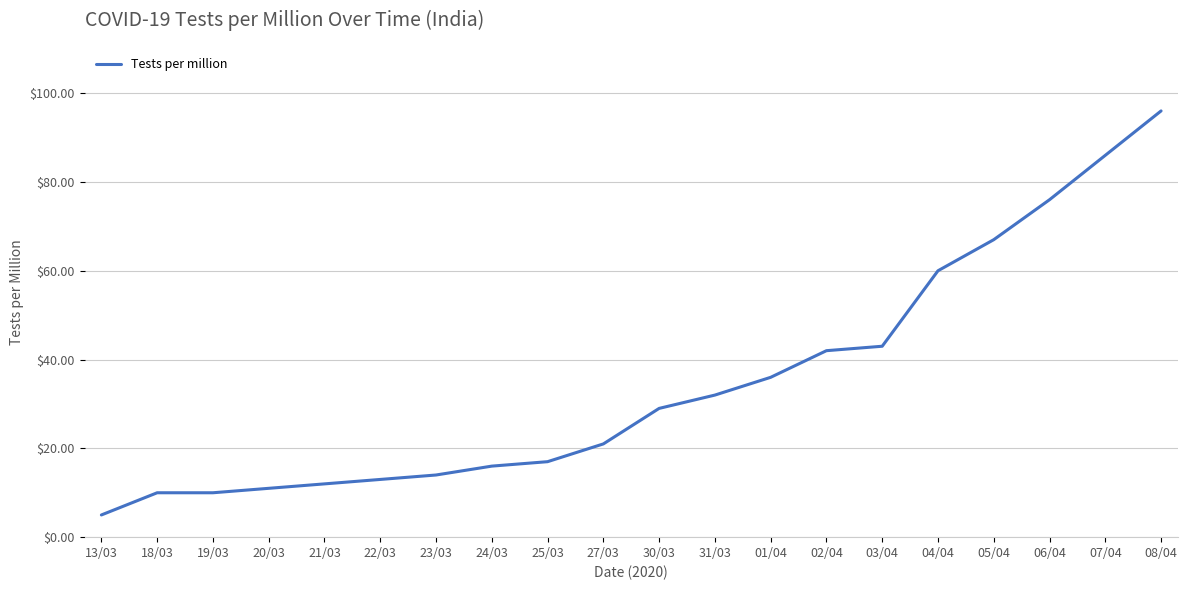

What is the difference between the maximum and minimum values?

91